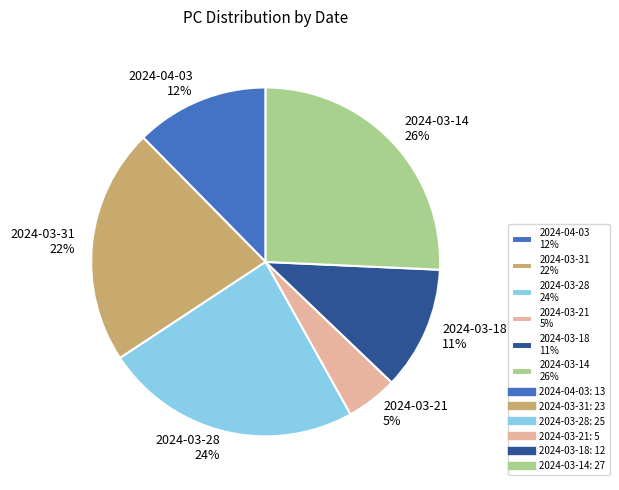

Which slice is the largest?

2024-03-14